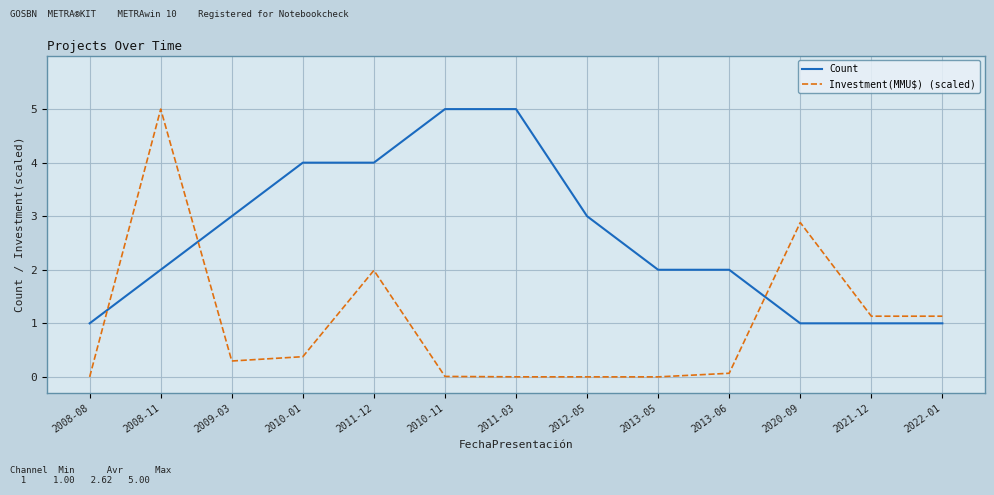

Which series ends up on top after the final intersection of Count and Investment(MMU$) (scaled)?

Investment(MMU$) (scaled)